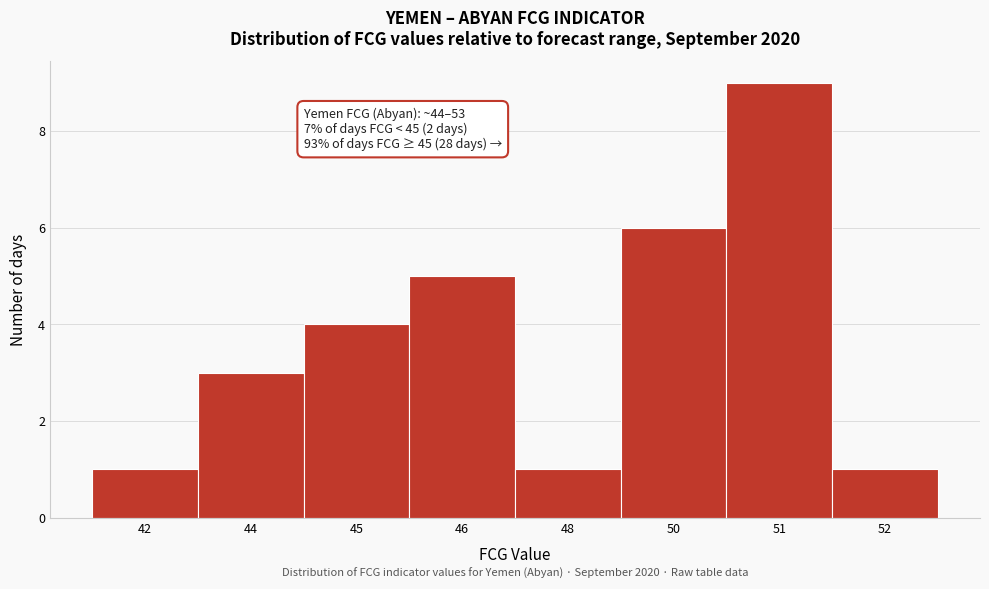

Reading left to right, list all the values displayed in this chart.

1	3	4	5	1	6	9	1